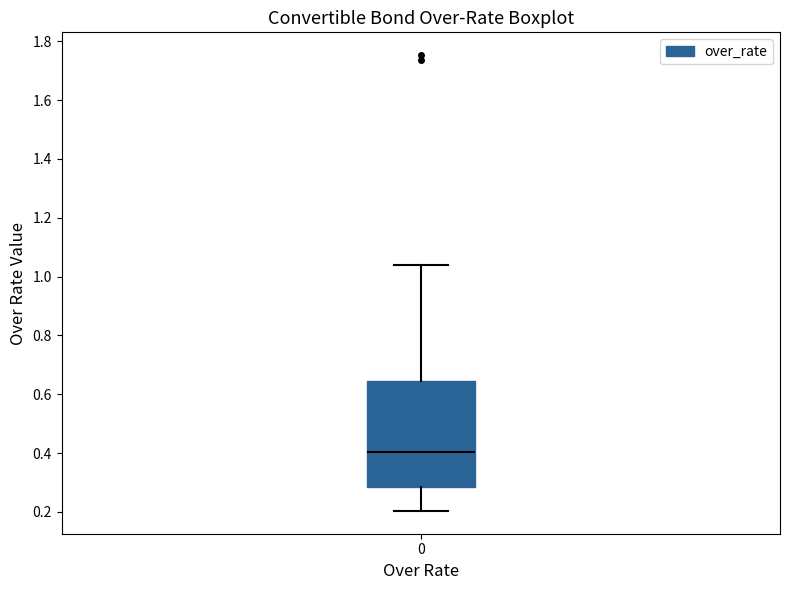

Transcribe this box plot: give where the median line is, the range the box spans, and where the two whiskers end, as read against the y-axis. The values are not printed on the chart, so give them approximately, as read against the axis.

median 0.40, box 0.28 to 0.64, whiskers 0.20 to 1.04